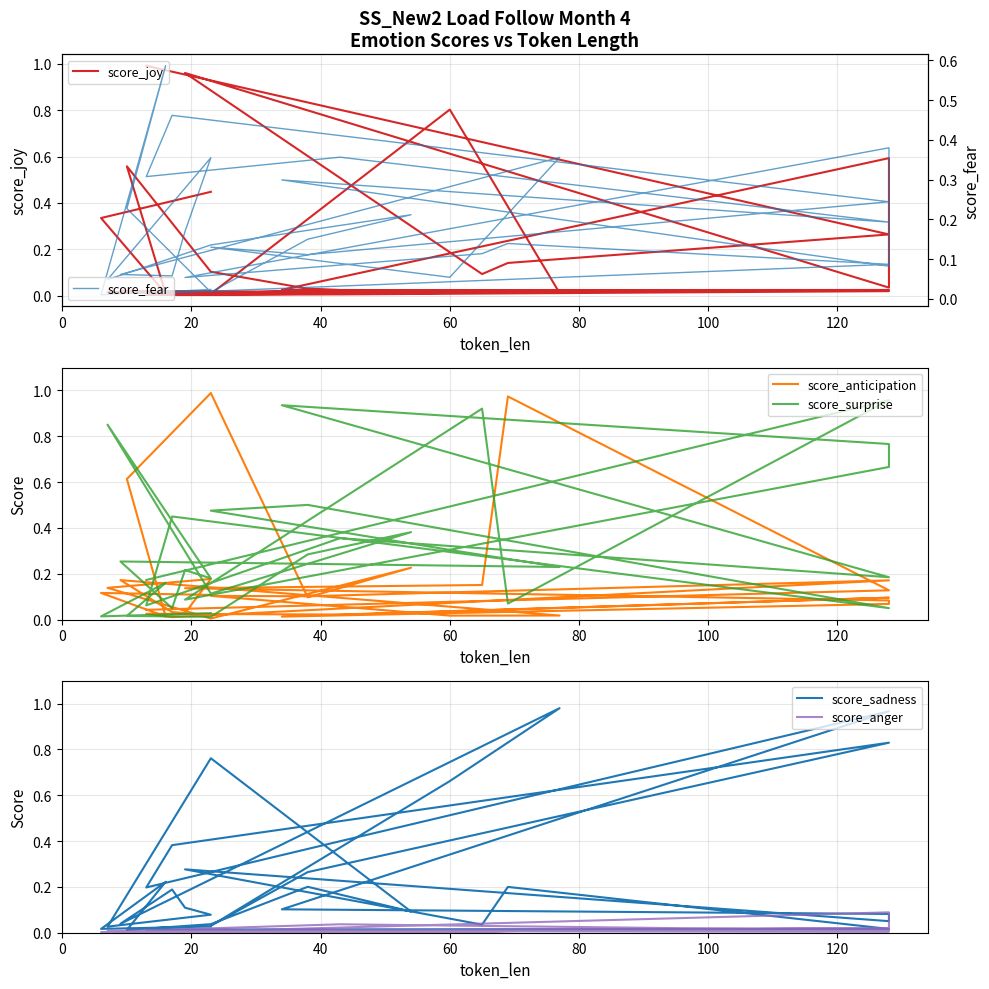

Where is score_sadness nearest to the value 0?

40